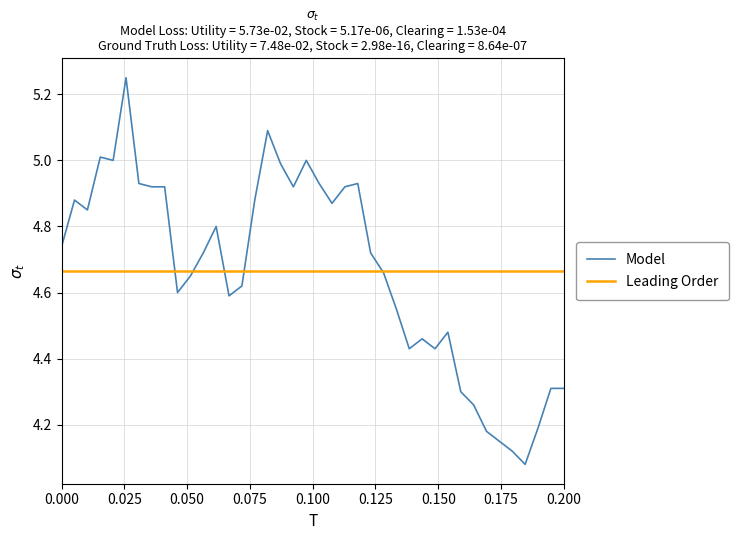

Does the chart display data point markers on the line(s)?

No